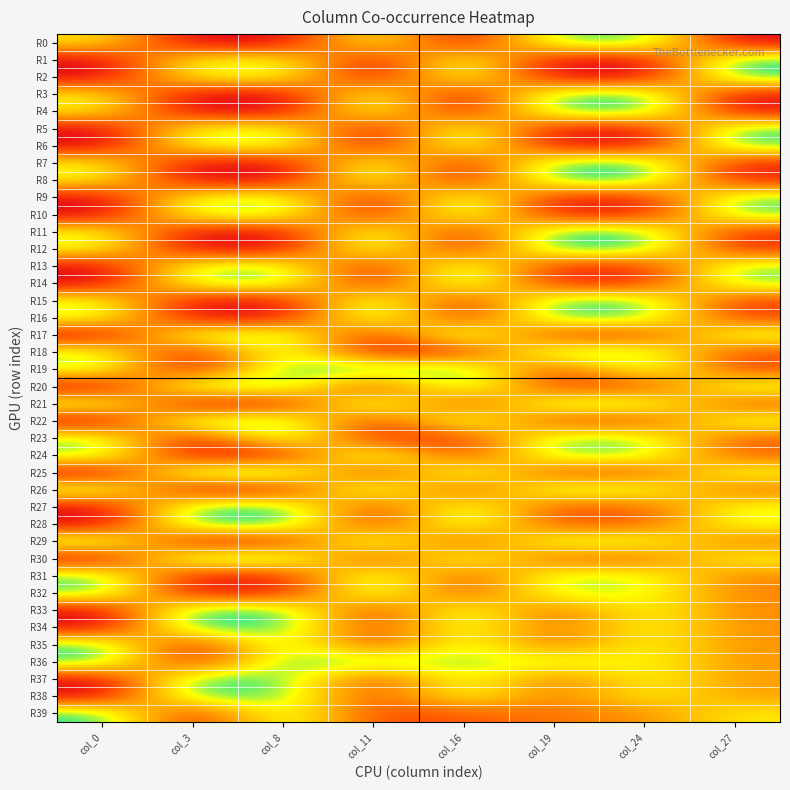

At which category is the sum across all series the highest?

col_24